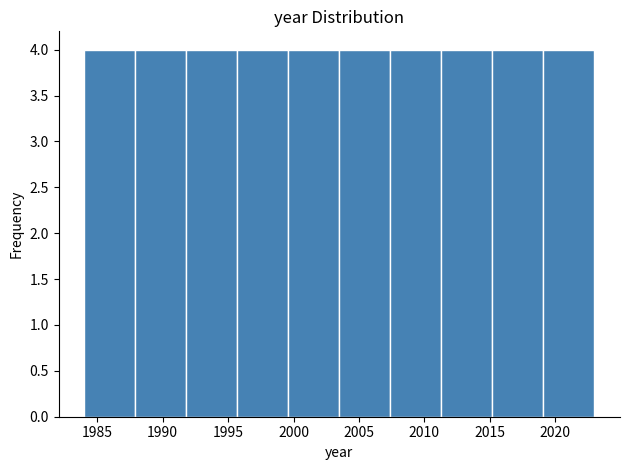

How tall is the bar that spans 1991.8 to 1995.7 on the x-axis? Neither the bar edges nor the heights are printed on the chart, so give them approximately, as read against the axes.

4